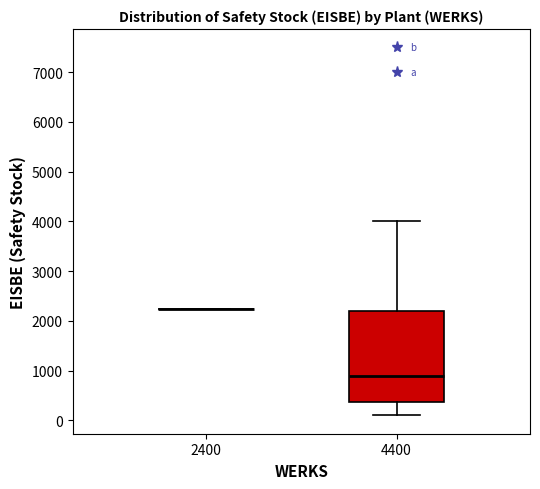

Reading left to right, transcribe this box plot: for each box, give where its median line is, the range the box spans, and where its two whiskers end, as read against the y-axis. The values are not printed on the chart, so give them approximately, as read against the axis.

2400: box collapsed to a line at 2200, whiskers 2200 to 2200
4400: median 900, box 400 to 2200, whiskers 100 to 4000